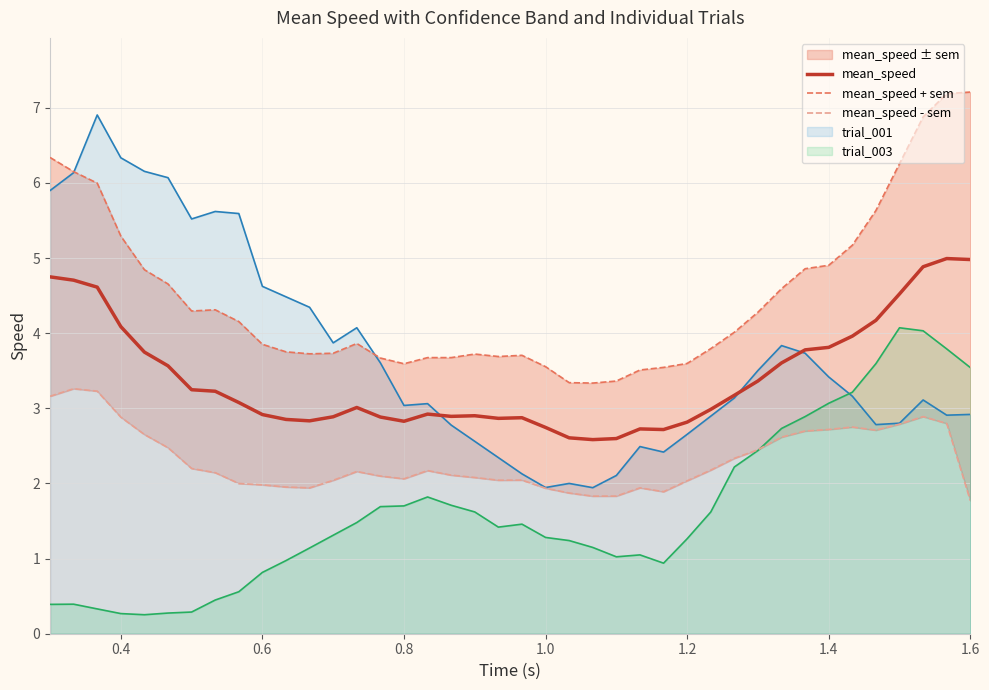

True or false: trial_003 and mean_speed intersect in this chart.

False